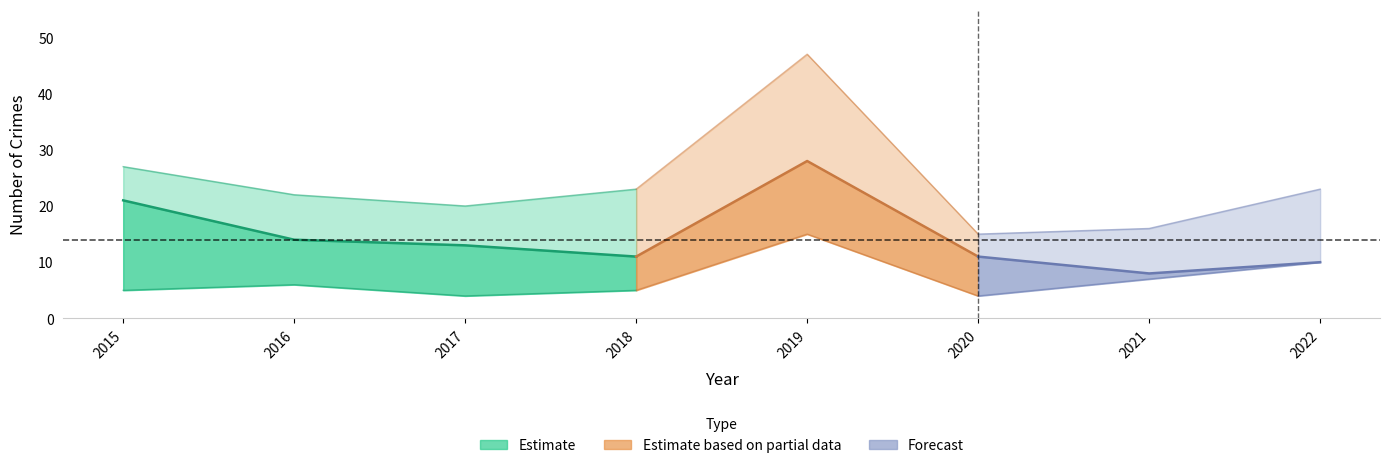

Which has a higher value, 2015 or 2018?

2015